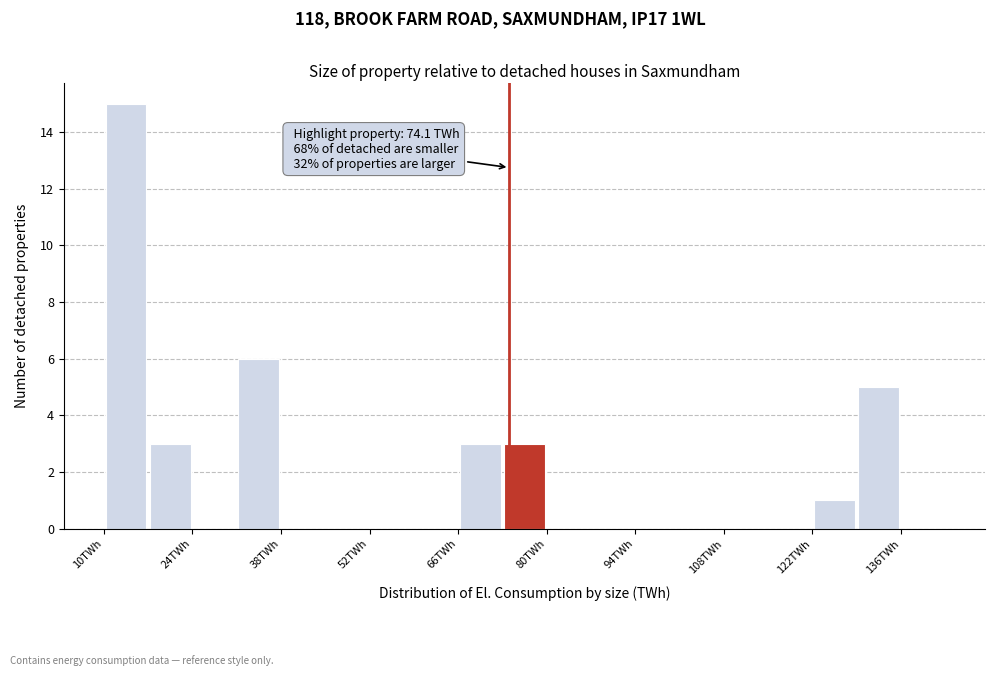

Around what value on the x-axis is the tallest bar? Give the approximate position of its centre, as read against the axis.

14